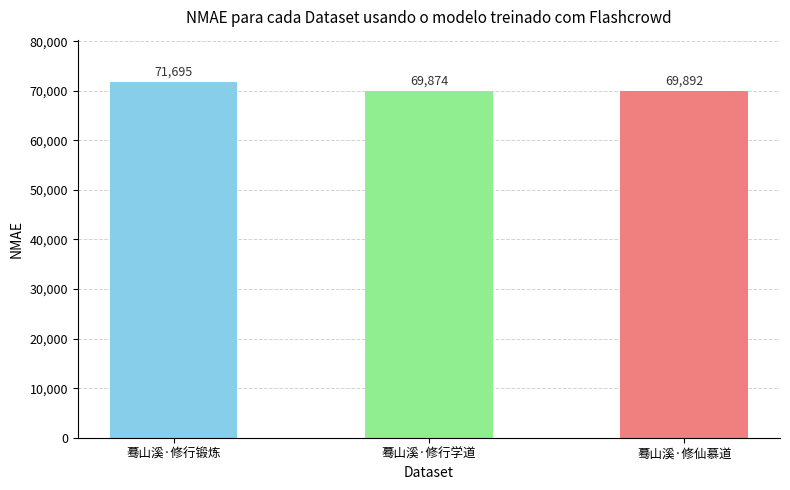

What value does the data have at 蓦山溪·修行锻炼?

71695